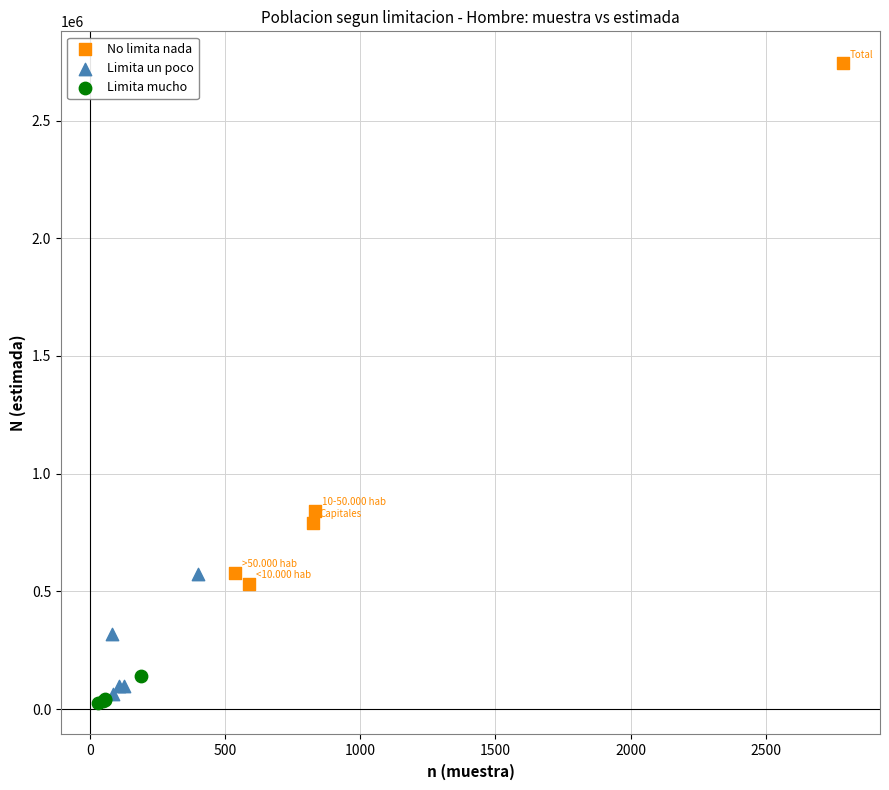

Which series has the widest spread of Y values?

No limita nada